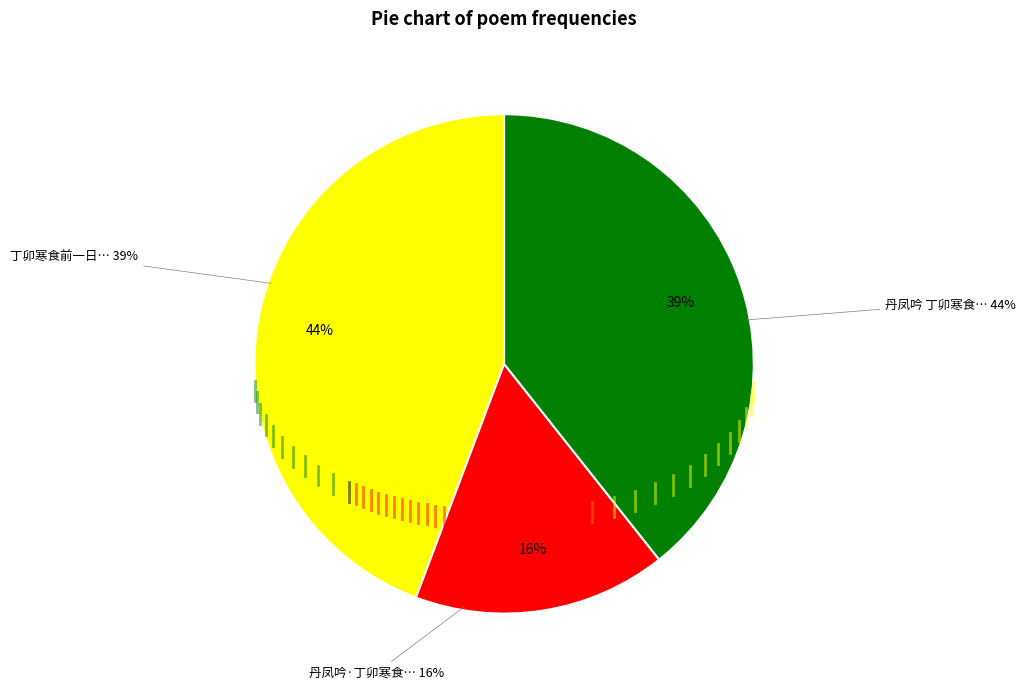

To the nearest percent, what portion does 丹凤吟 丁卯寒食，江南人来，凄然望远 represent?

44%